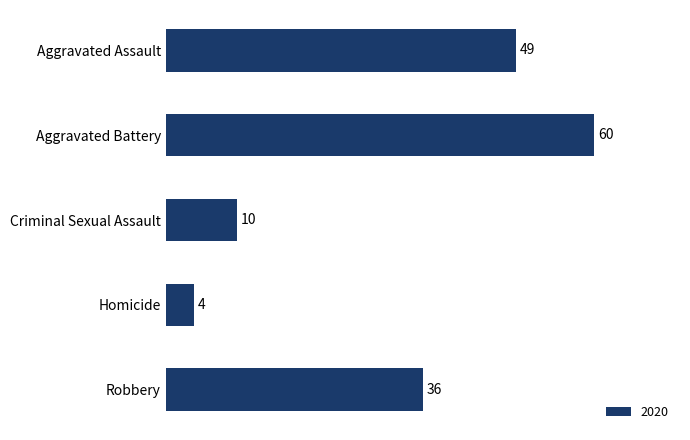

What is the label of the 1st bar from the bottom?

Robbery